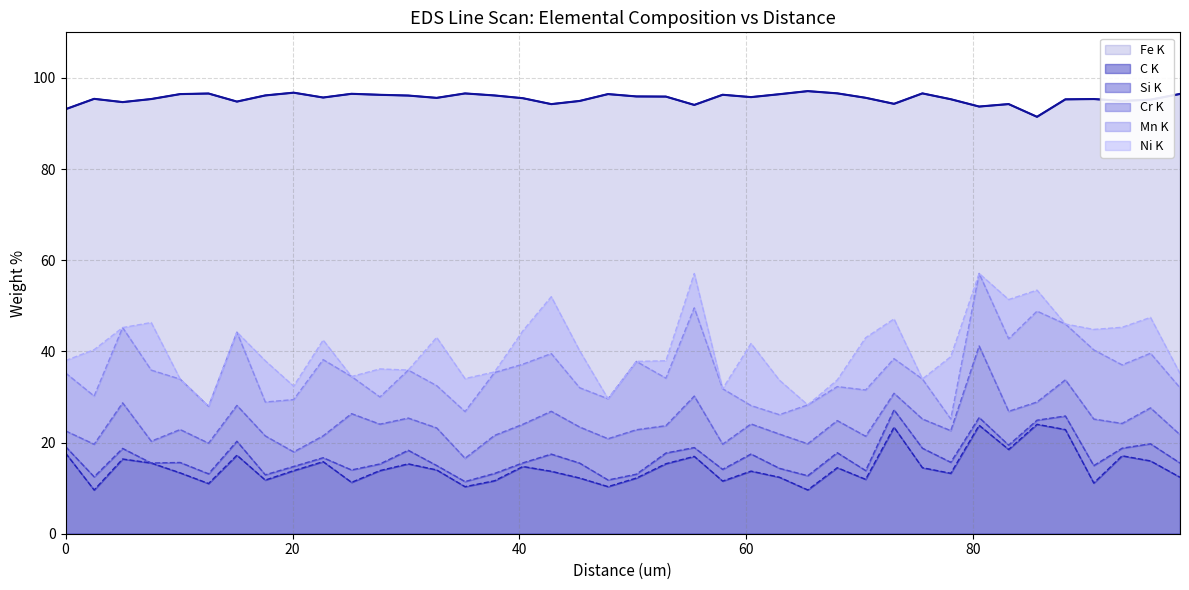

Rank the series by their maximum value, from lowest to highest.

Si K, Ni K, Cr K, Mn K, C K, Fe K